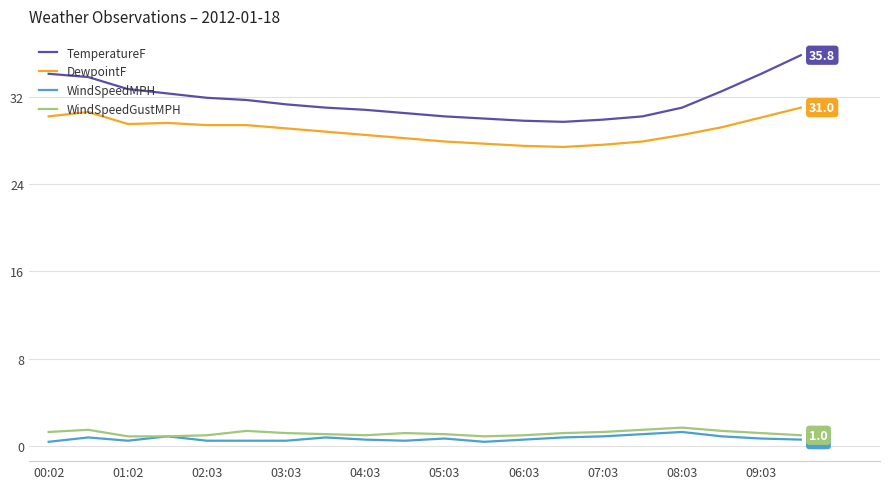

True or false: WindSpeedGustMPH and TemperatureF intersect in this chart.

False